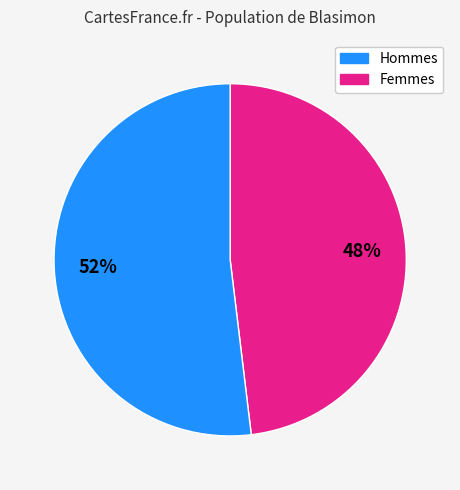

Is there a majority slice in this chart?

Yes